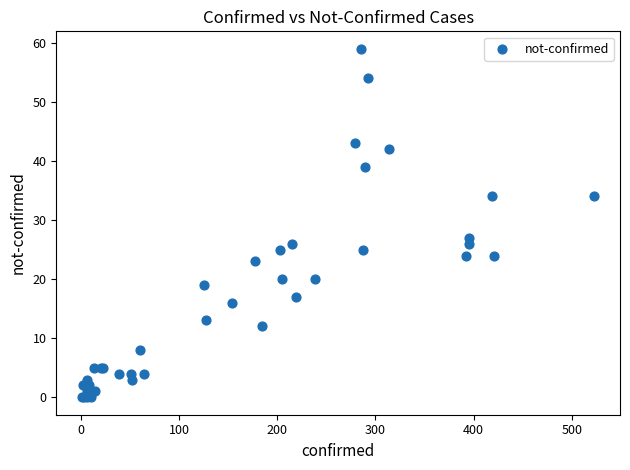

What Y value in the scatter plot is closest to 29?

27